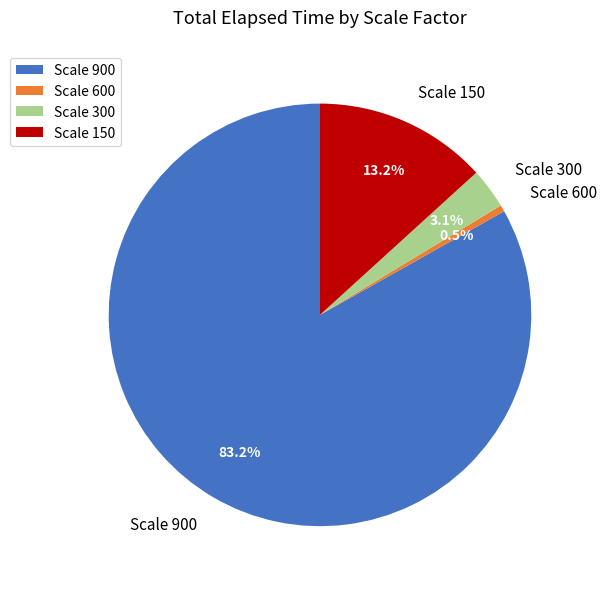

Is there a majority slice in this chart?

Yes